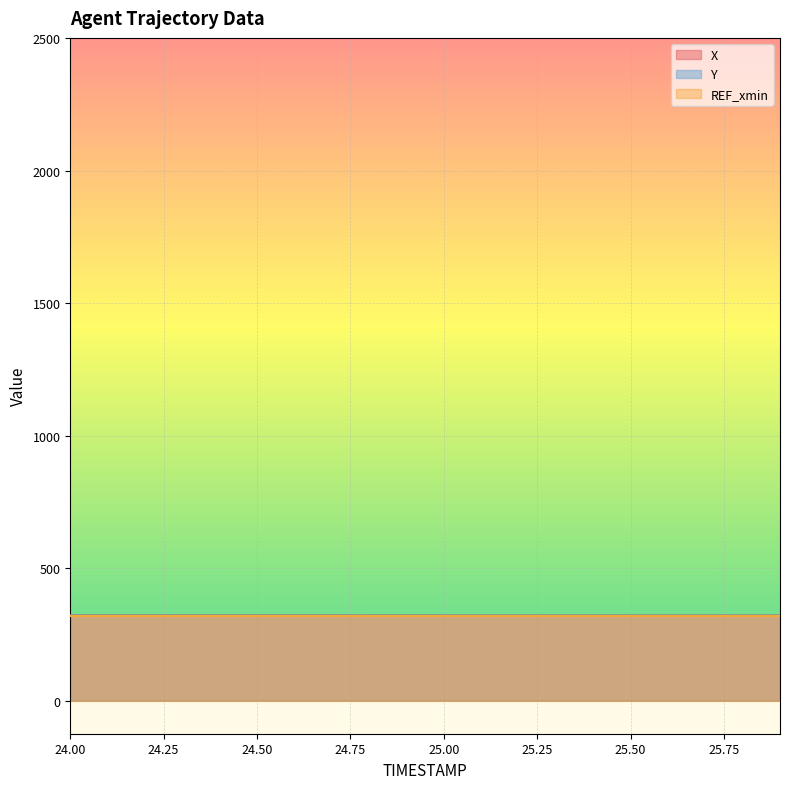

True or false: X has more than 2 points higher than both neighbors.

False